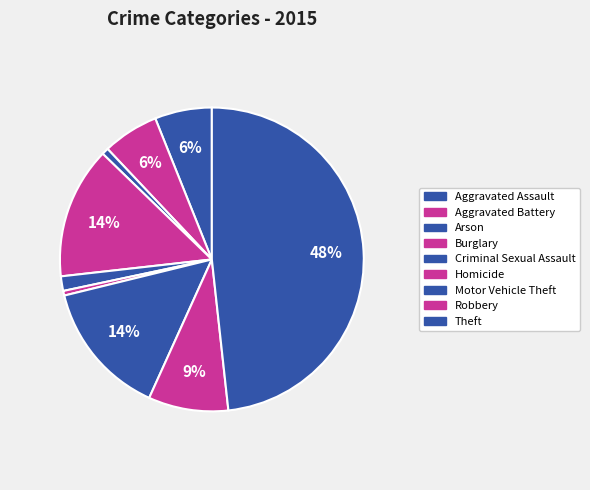

Count the number of slices in the pie.

9